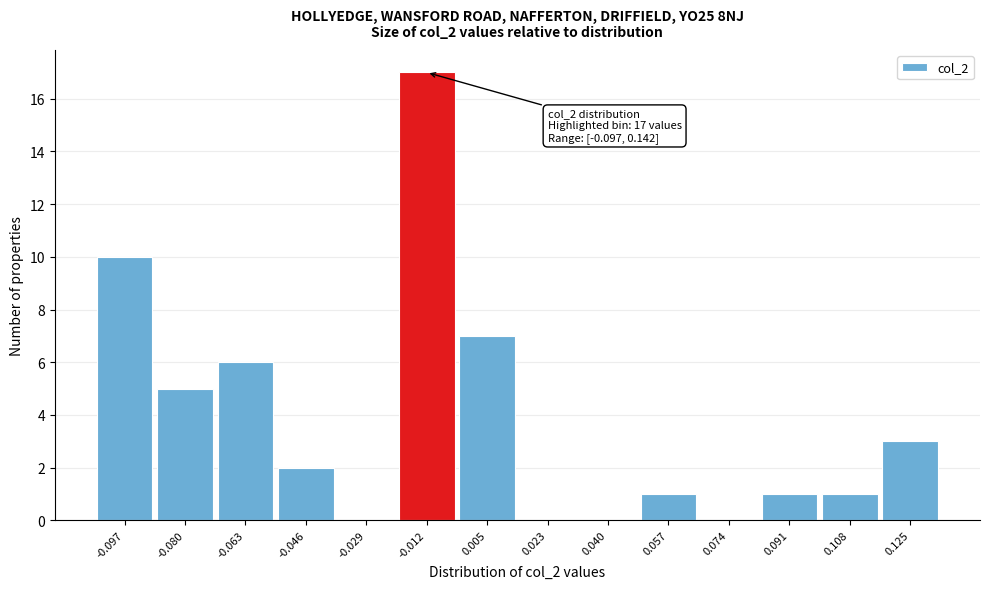

Reading left to right, what are all the values shown in this chart?

-0.097=10	-0.080=5	-0.063=6	-0.046=2	-0.029=0	-0.012=17	0.005=7	0.023=0	0.040=0	0.057=1	0.074=0	0.091=1	0.108=1	0.125=3